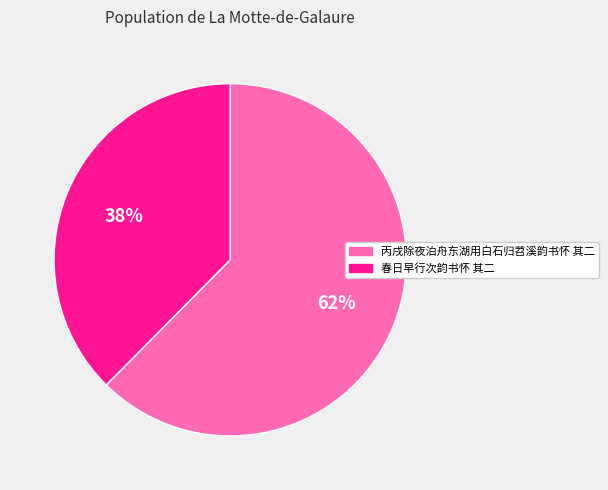

To the nearest percent, what portion does 春日早行次韵书怀 其二 represent?

38%